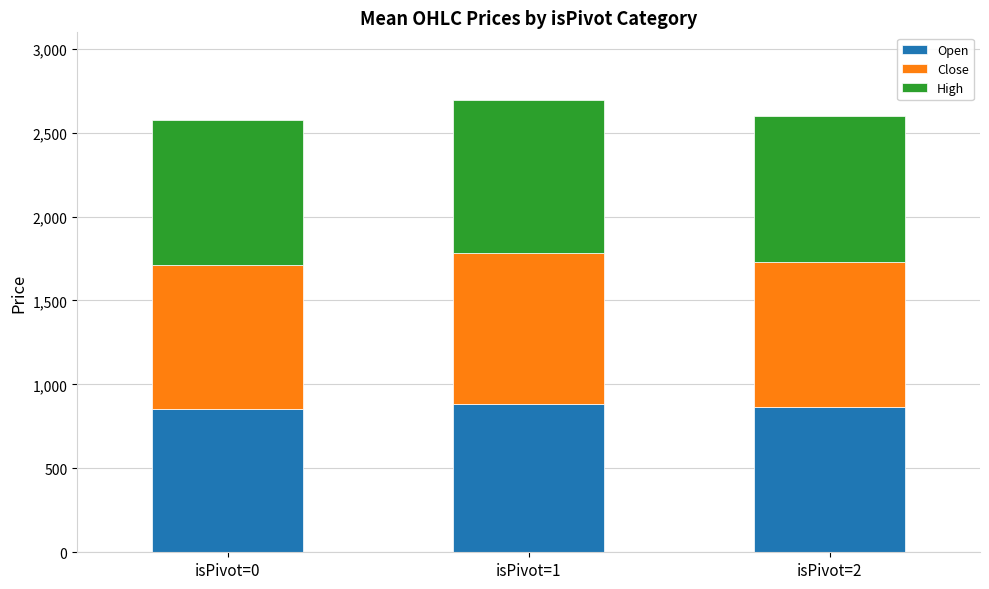

Are the bars grouped side by side (vs. stacked)?

No